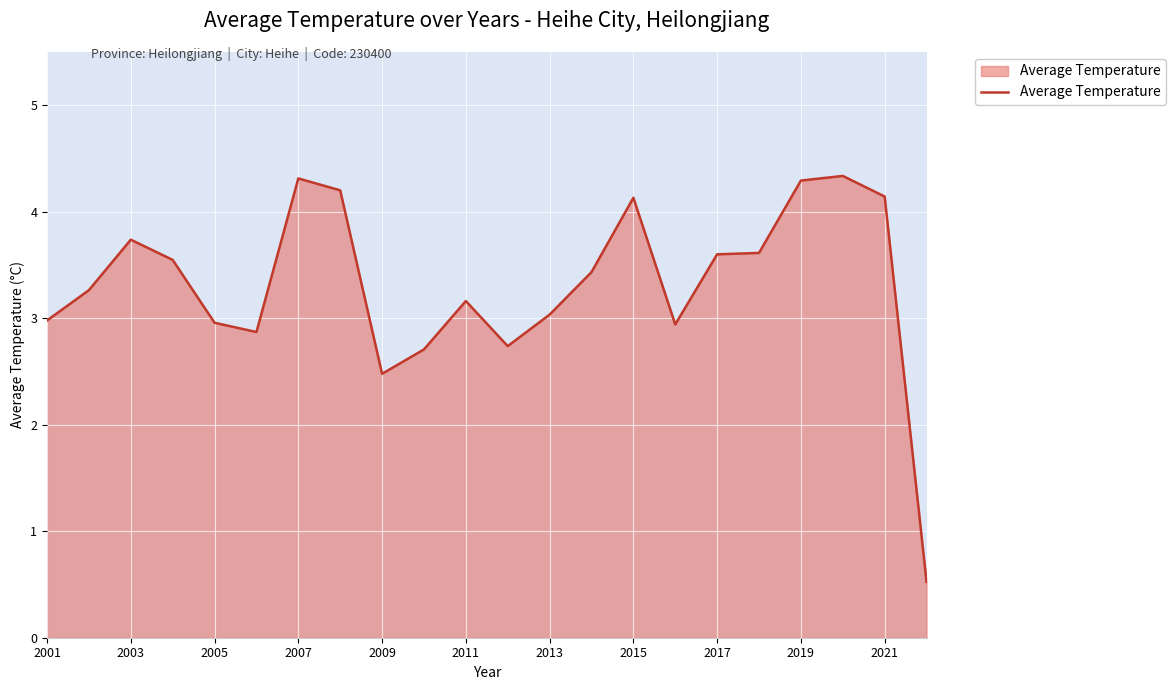

What is the difference between the second highest and minimum values?

3.8